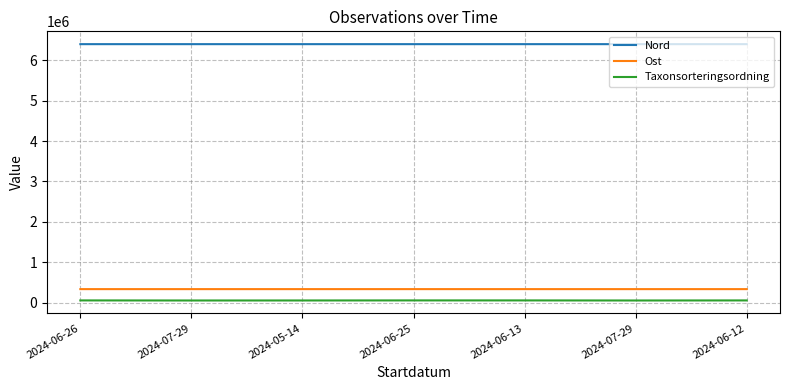

What is the maximum value for Nord?

6396924